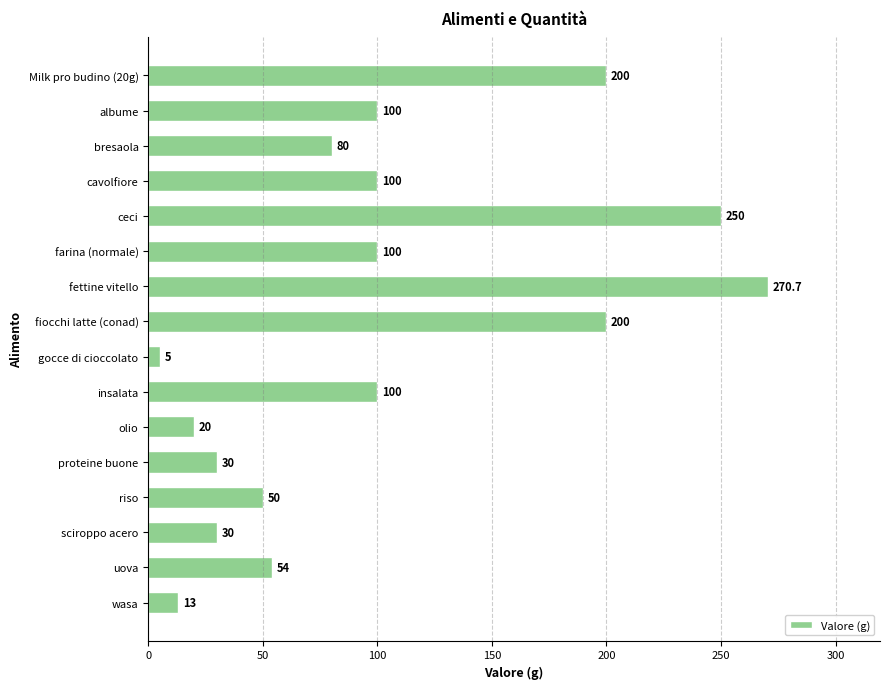

Reading top to bottom, extract all data points from this chart.

Milk pro budino (20g)=200.0	albume=100.0	bresaola=80.0	cavolfiore=100.0	ceci=250.0	farina (normale)=100.0	fettine vitello=270.7	fiocchi latte (conad)=200.0	gocce di cioccolato=5.0	insalata=100.0	olio=20.0	proteine buone=30.0	riso=50.0	sciroppo acero=30.0	uova=54.0	wasa=13.0